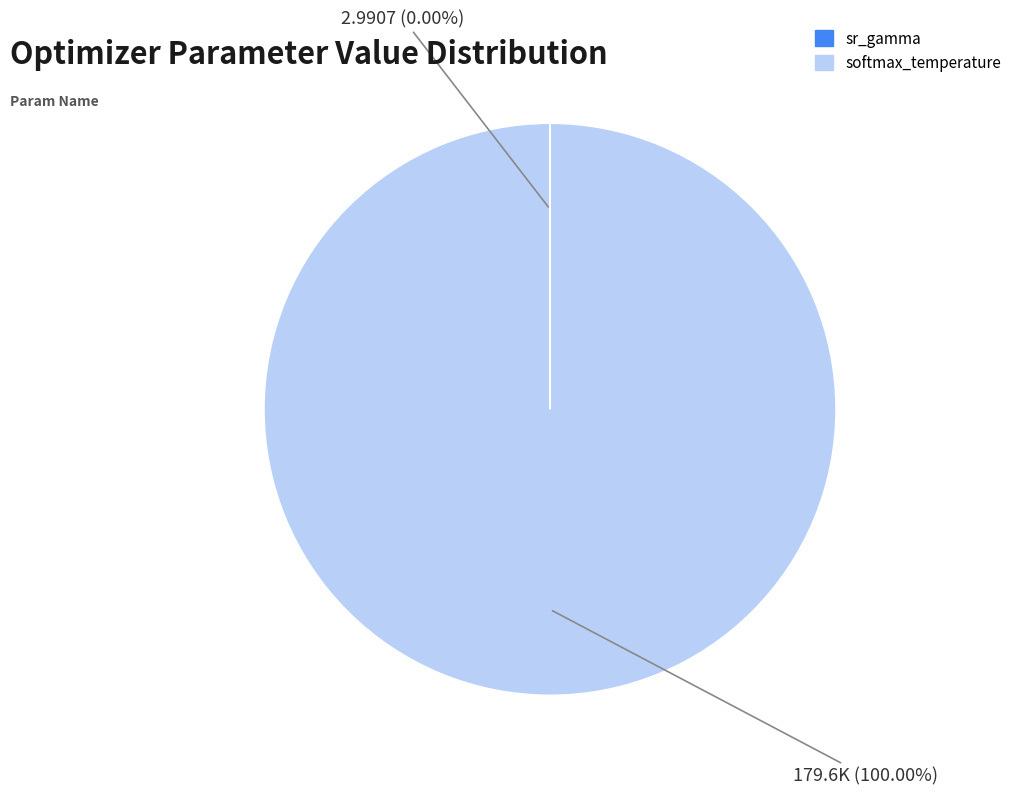

Which slice represents more than half of the pie?

softmax_temperature